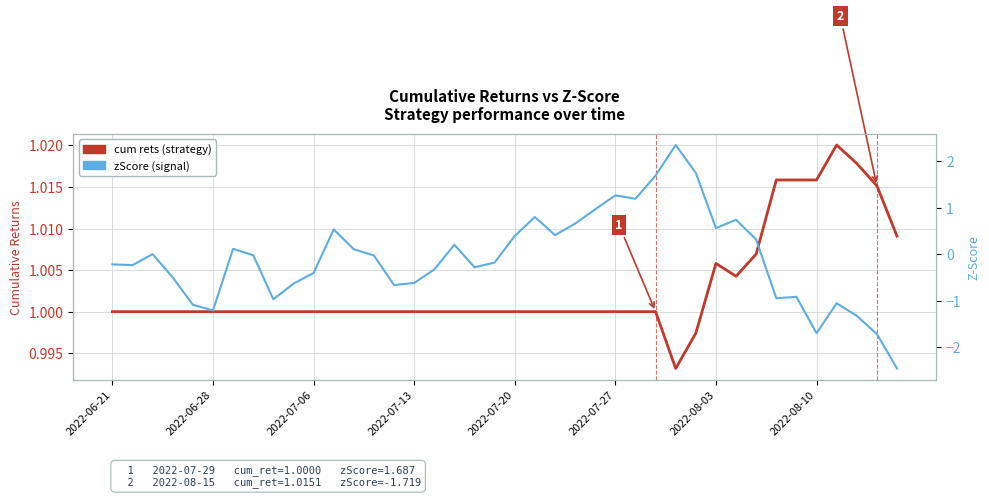

Is it true that zScore equals -1.7 at 2022-08-10?

True